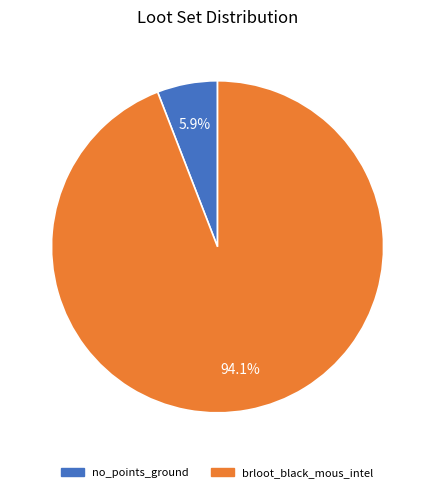

To the nearest percent, what is the combined percentage of brloot_black_mous_intel and no_points_ground?

100%